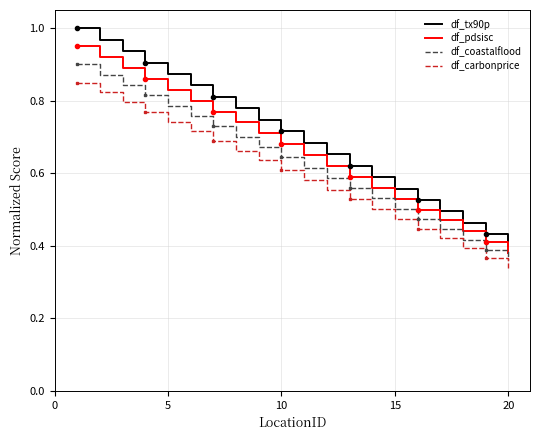

Which category has the lowest value in the df_tx90p series?

20